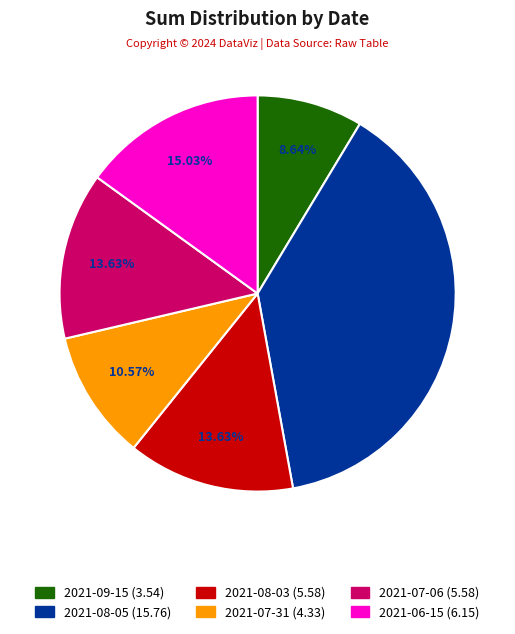

Is there a majority slice in this chart?

No